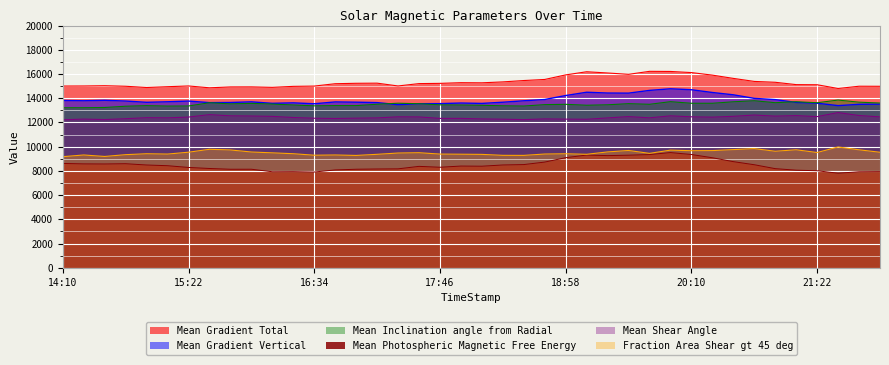

What is the sum of the Mean Photospheric Magnetic Free Energy values at 2011/02/16 21:58 and 2011/02/16 20:22?

17026.5